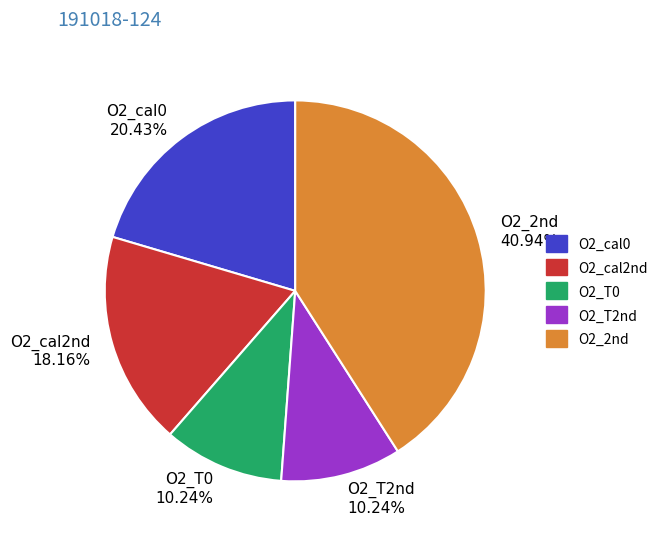

How many segments does this pie chart have?

5